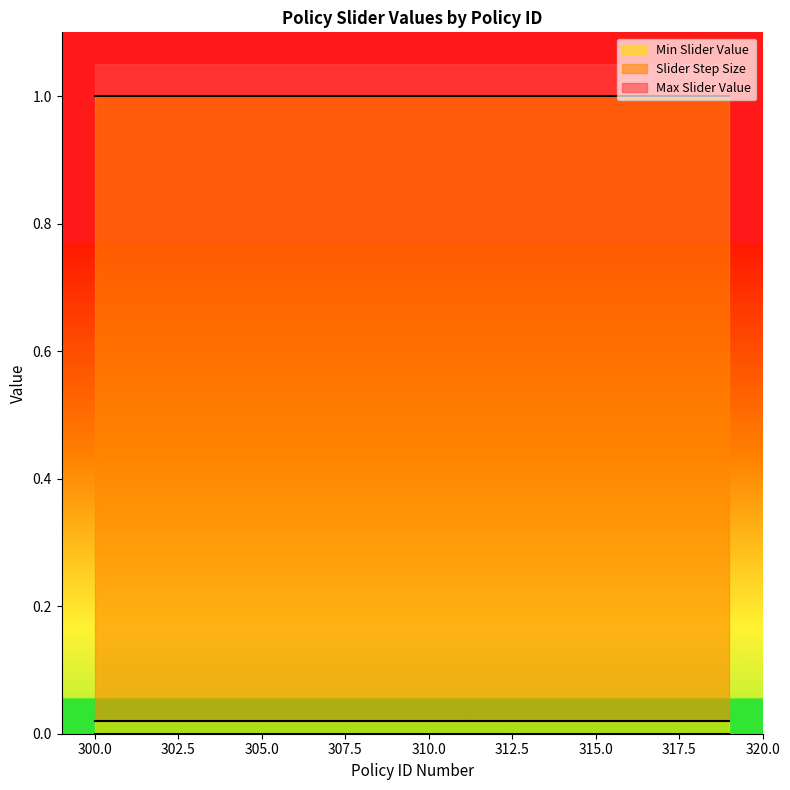

Rank the series at 312 from highest to lowest value.

Max Slider Value, Slider Step Size, Min Slider Value